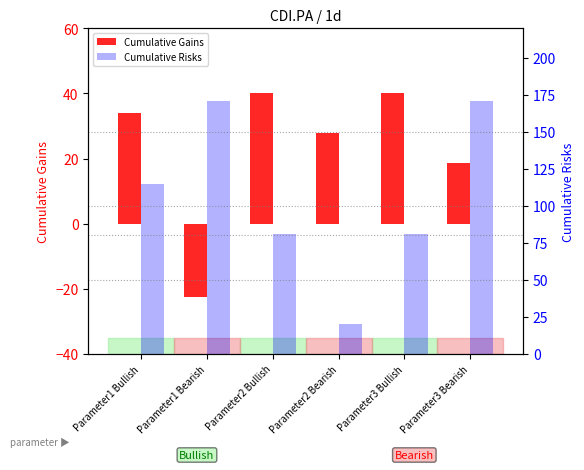

Read the Cumulative Risks value at Parameter3 Bearish.

170.6